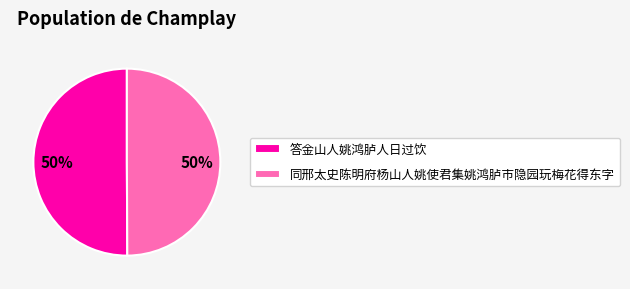

To the nearest percent, what is the combined percentage of 答金山人姚鸿胪人日过饮 and 同邢太史陈明府杨山人姚使君集姚鸿胪市隐园玩梅花得东字?

100%